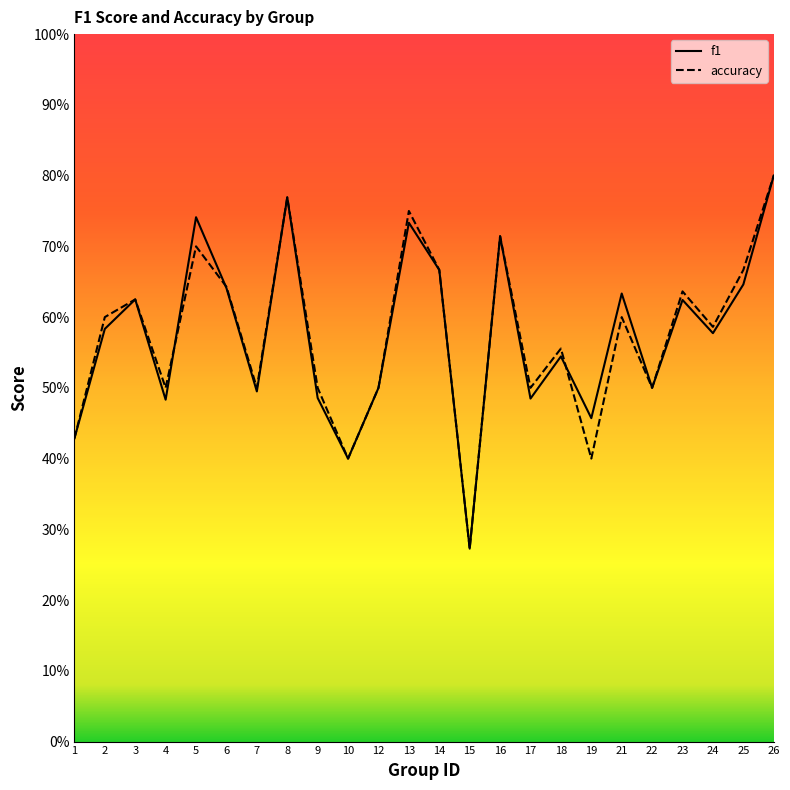

Where is the first local minimum for f1?

4